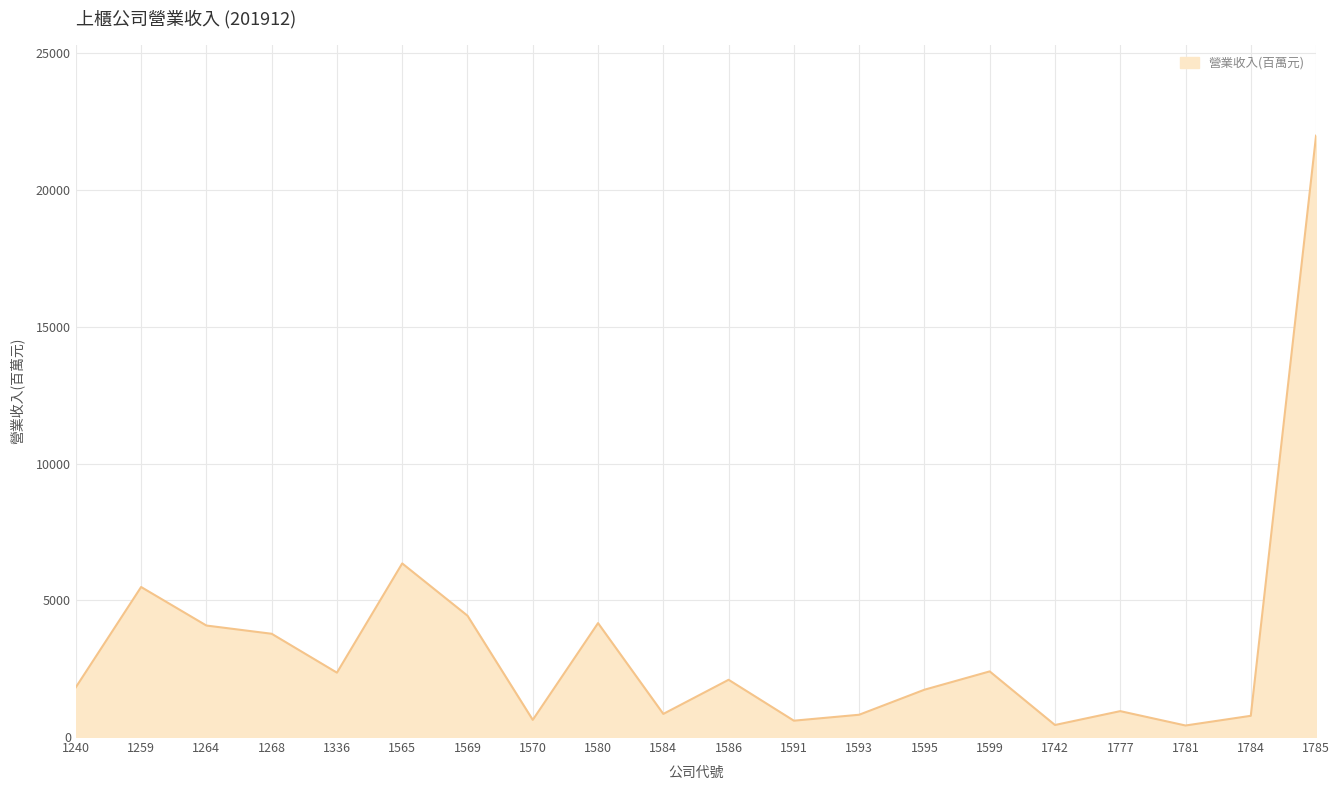

Which category has the highest value across all series?

1785